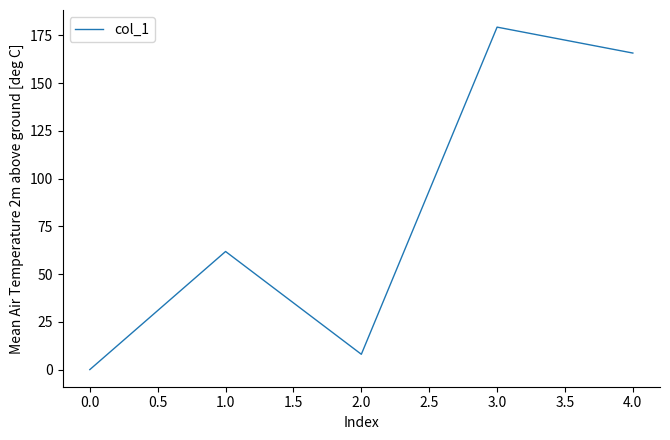

List the labels in order of value, smallest first.

0.0, 2.0, 1.0, 4.0, 3.0